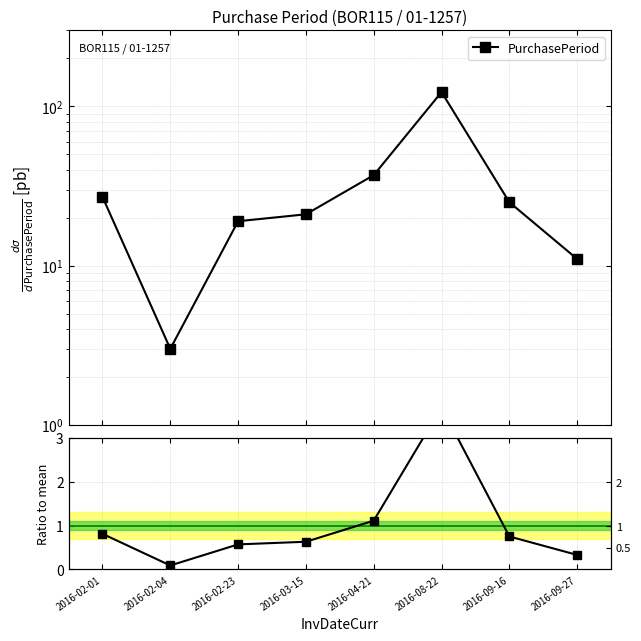

What is the maximum value for Ratio to mean?

3.7